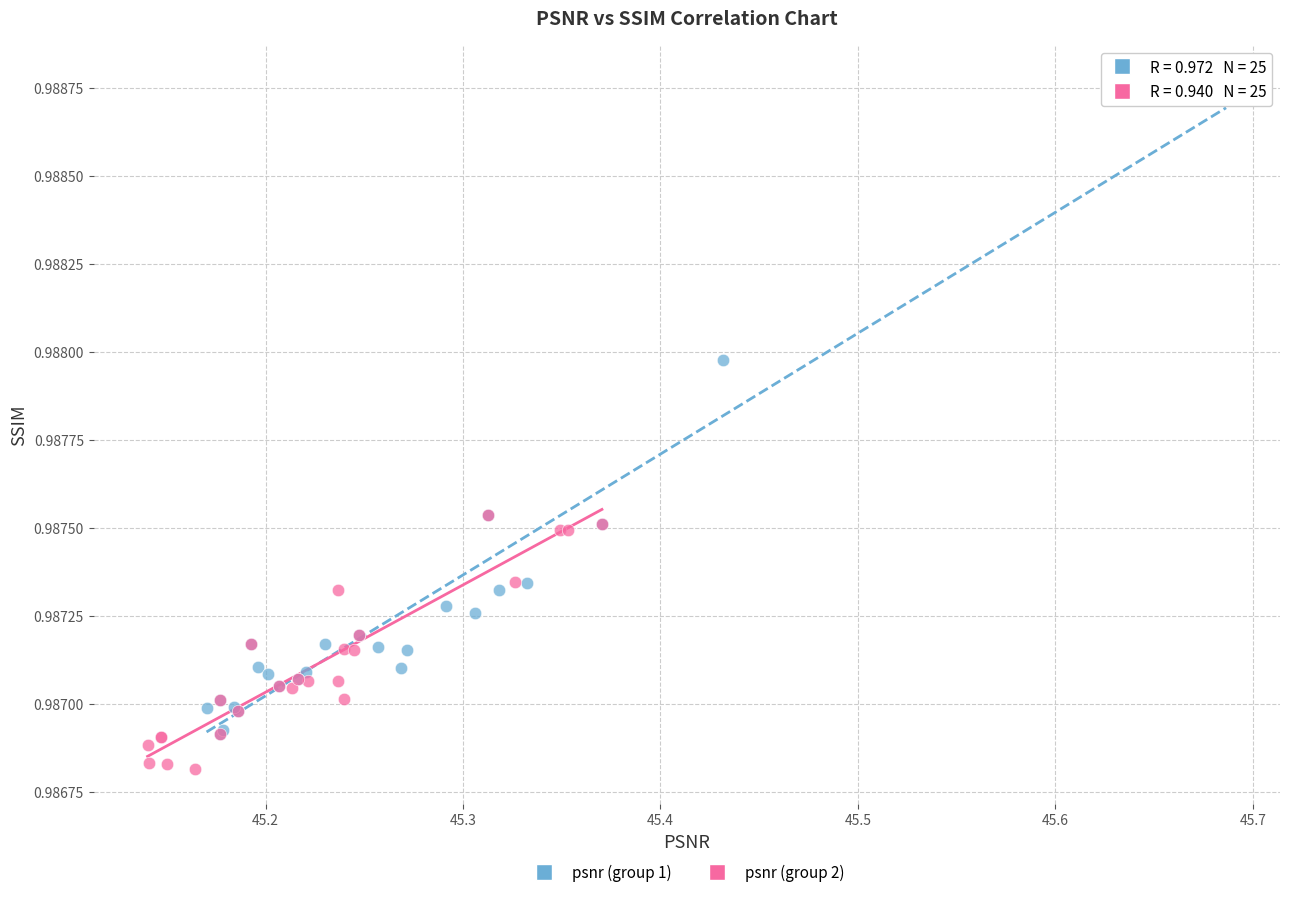

Which series reaches the maximum Y coordinate?

psnr (group 1)